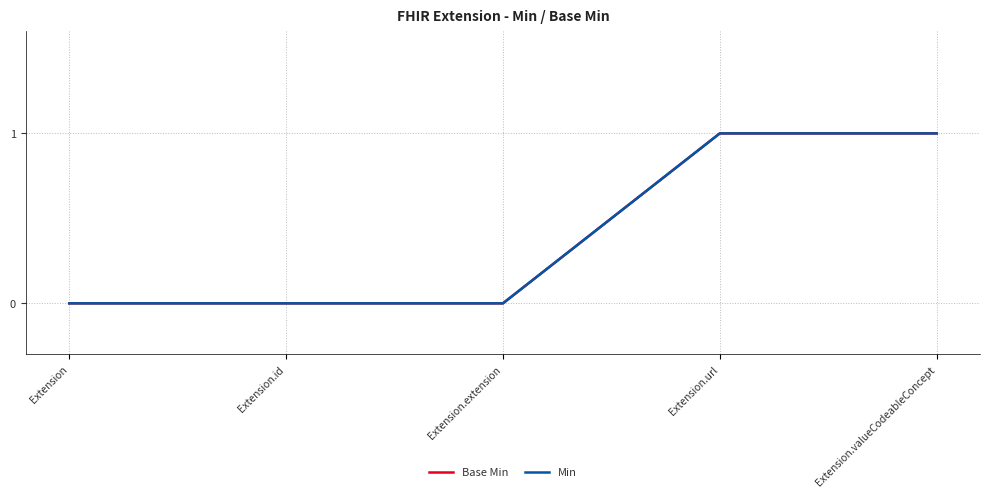

Is it true that Min equals 2 at Extension.url?

False